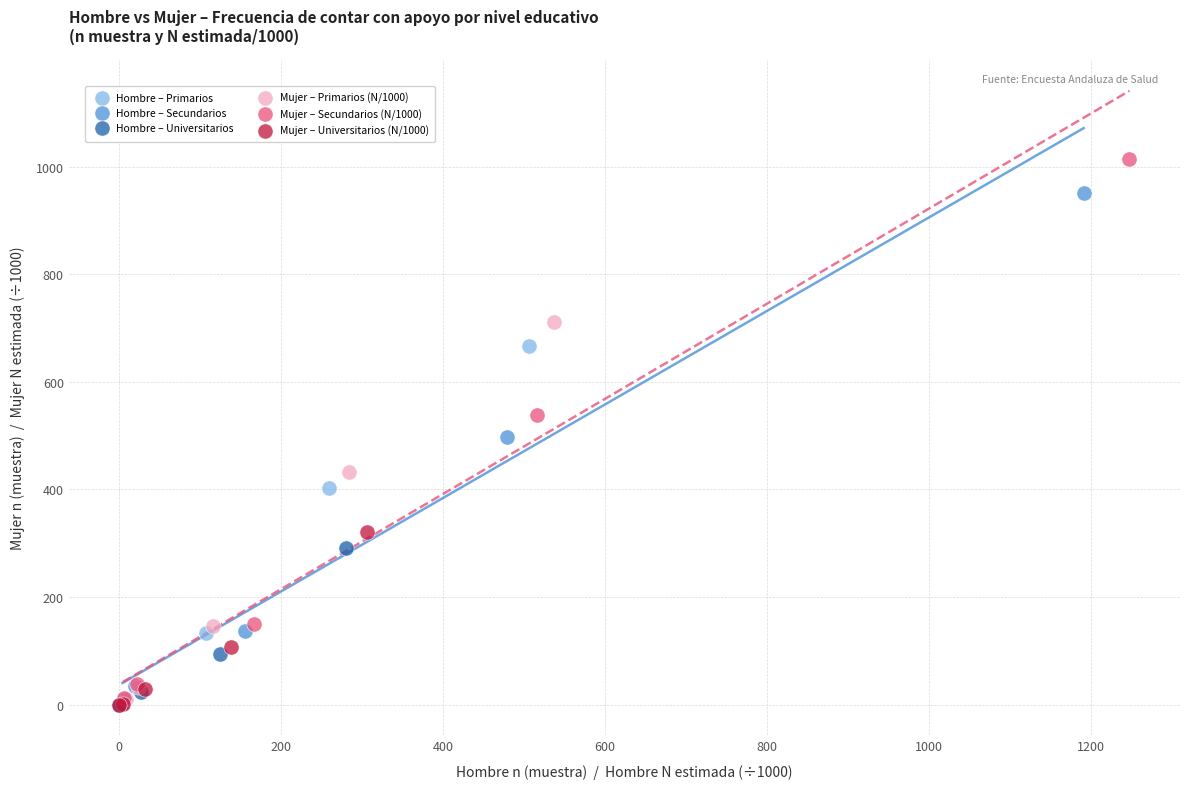

Which series contains the highest Y value?

Mujer – Secundarios (N/1000)